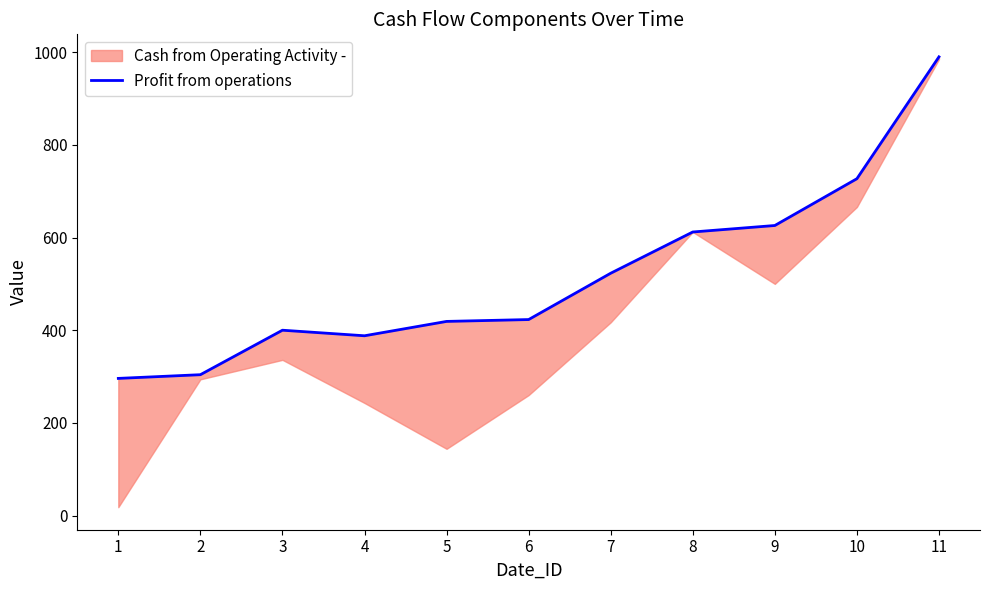

What is the approximate value at 1?

296